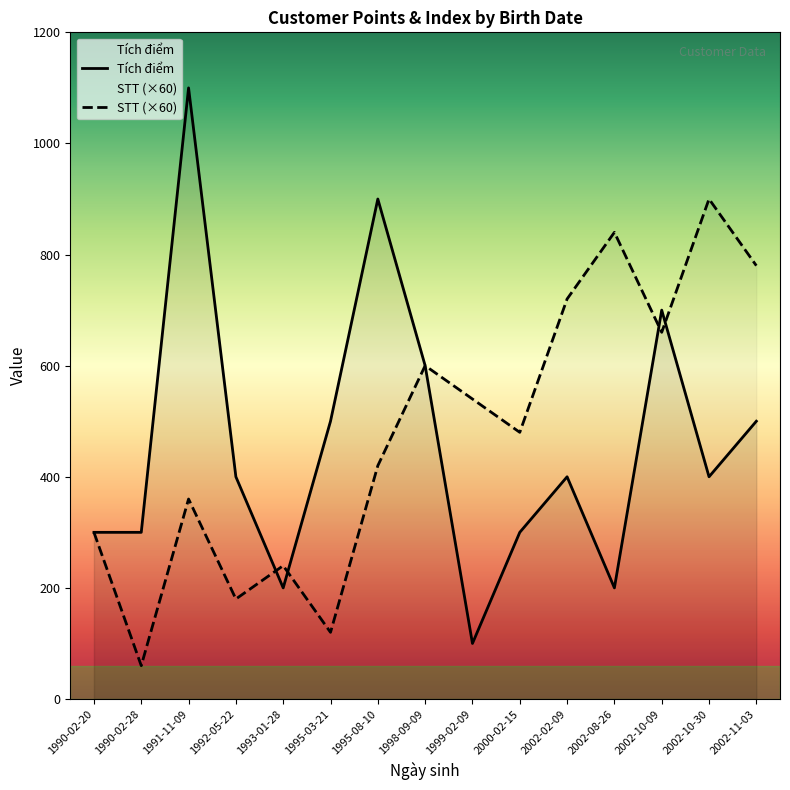

Is this an area chart (filled region under the line)?

No